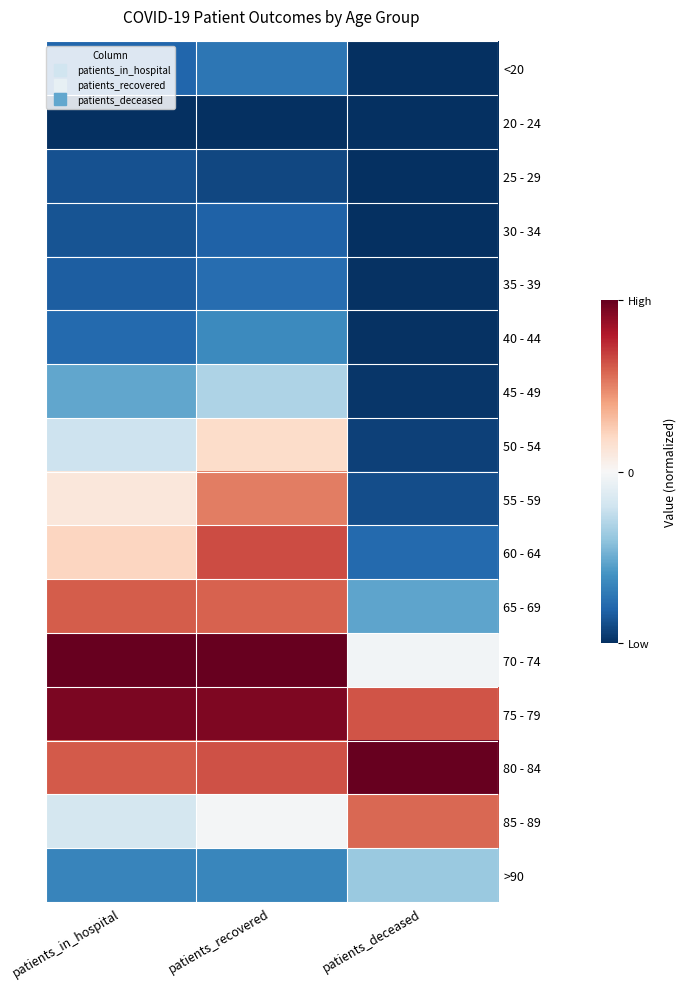

At how many categories does at least one series exceed 0?

3